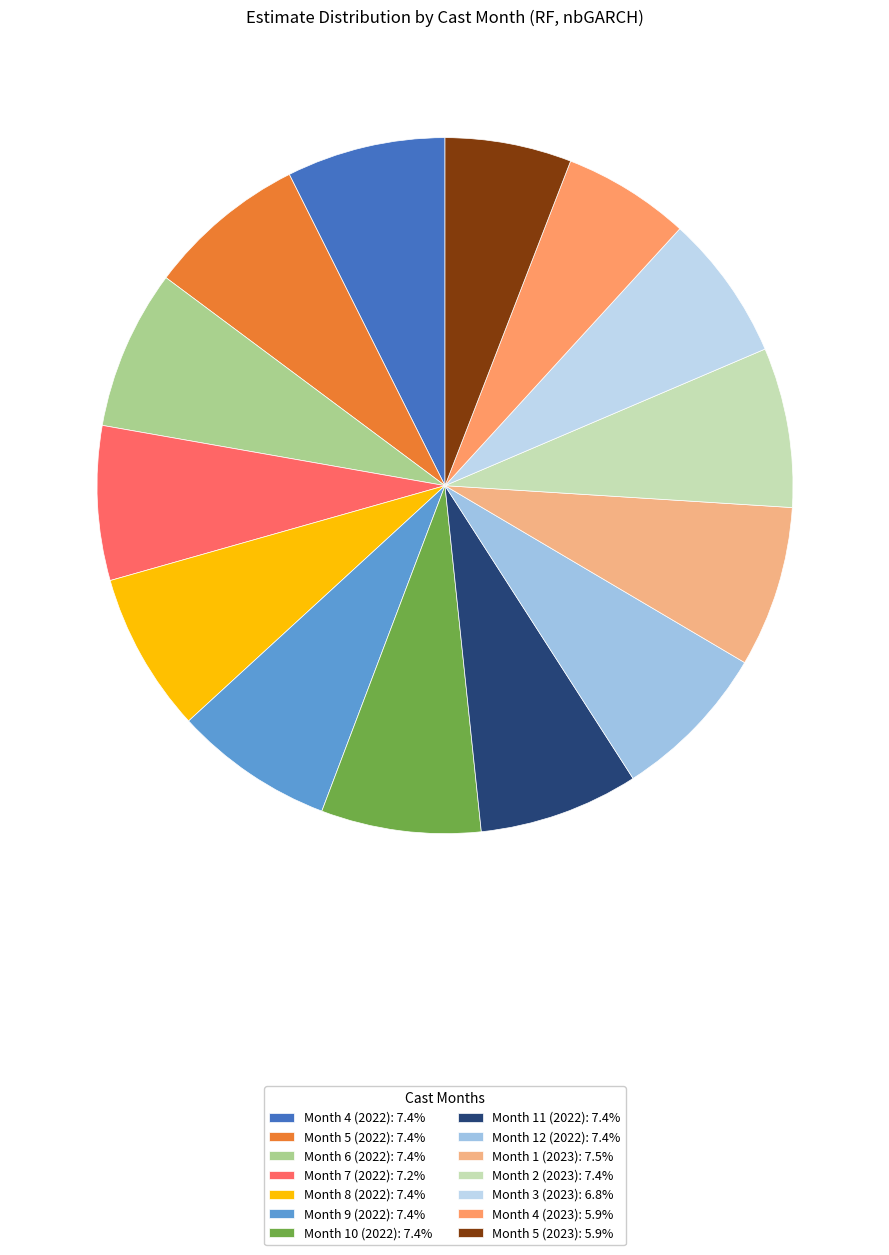

Combined, do Month 10 (2022) and Month 3 (2023) account for over 50%?

No